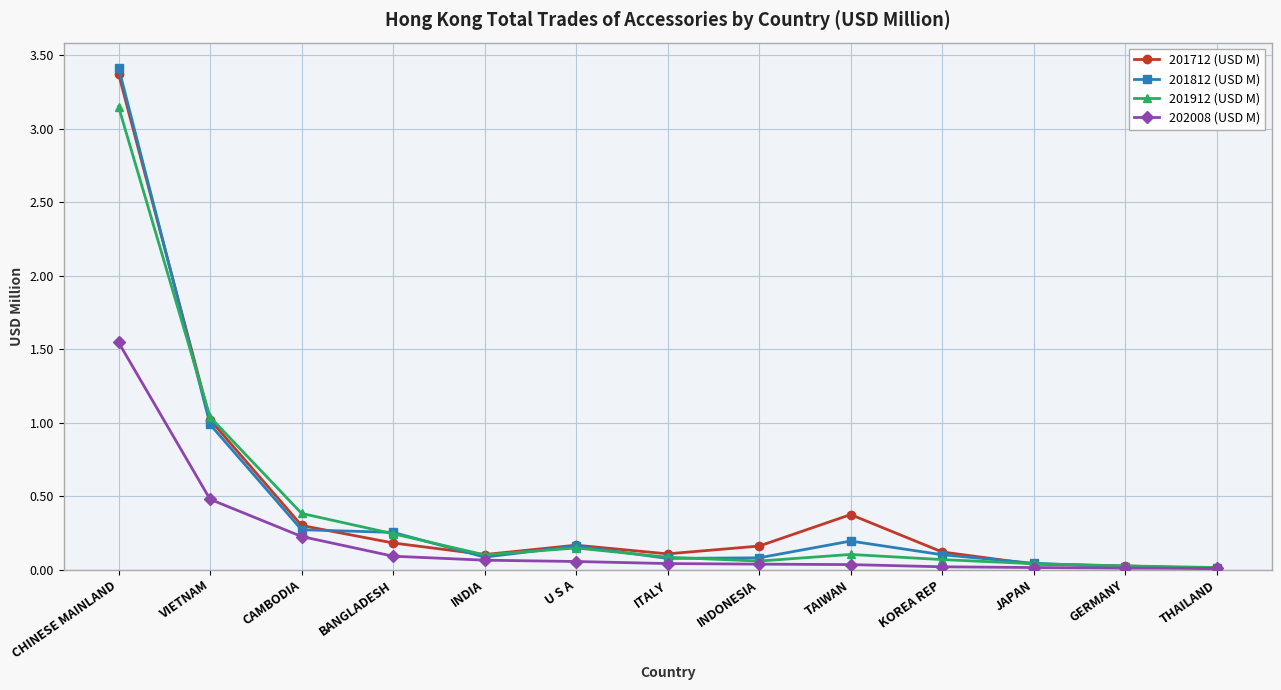

What is the sum of all 201912 (USD M) values?

5.5